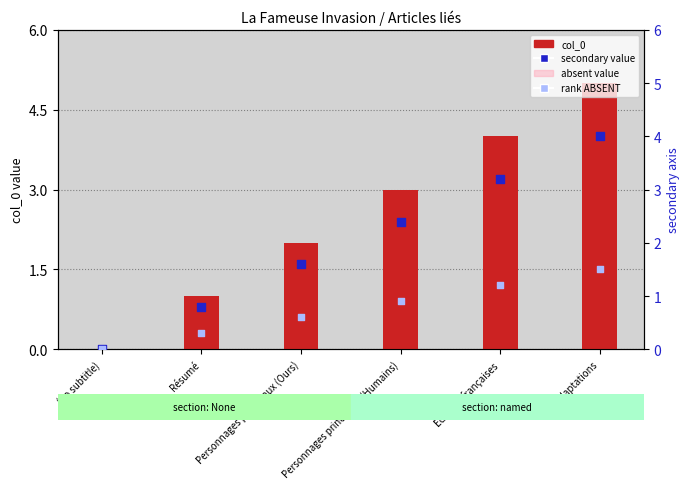

What is the total value across all series at Adaptations?

13.0